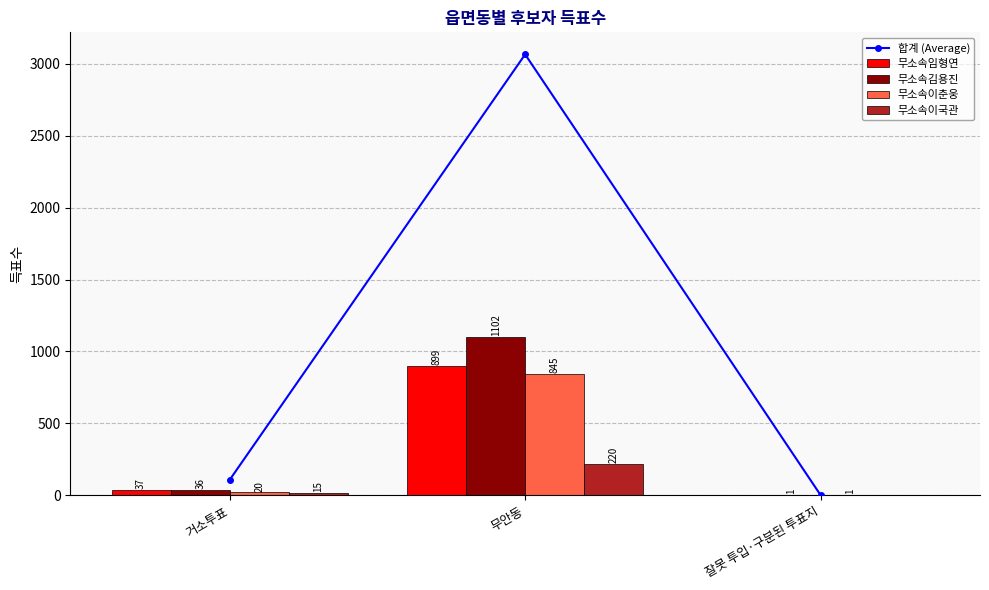

Reading left to right, transcribe all the data shown in this chart.

합계 (Average): 거소투표=108	무안동=3066	잘못 투입·구분된 투표지=2
무소속임형연: 거소투표=37	무안동=899	잘못 투입·구분된 투표지=0
무소속김용진: 거소투표=36	무안동=1102	잘못 투입·구분된 투표지=1
무소속이춘웅: 거소투표=20	무안동=845	잘못 투입·구분된 투표지=1
무소속이국관: 거소투표=15	무안동=220	잘못 투입·구분된 투표지=0